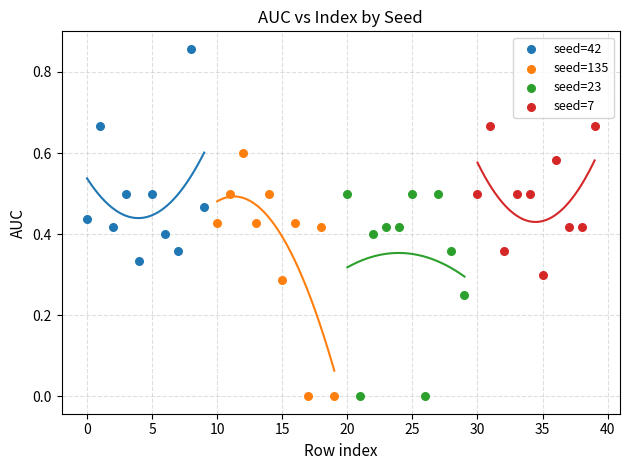

Which series reaches the maximum Y coordinate?

seed=42